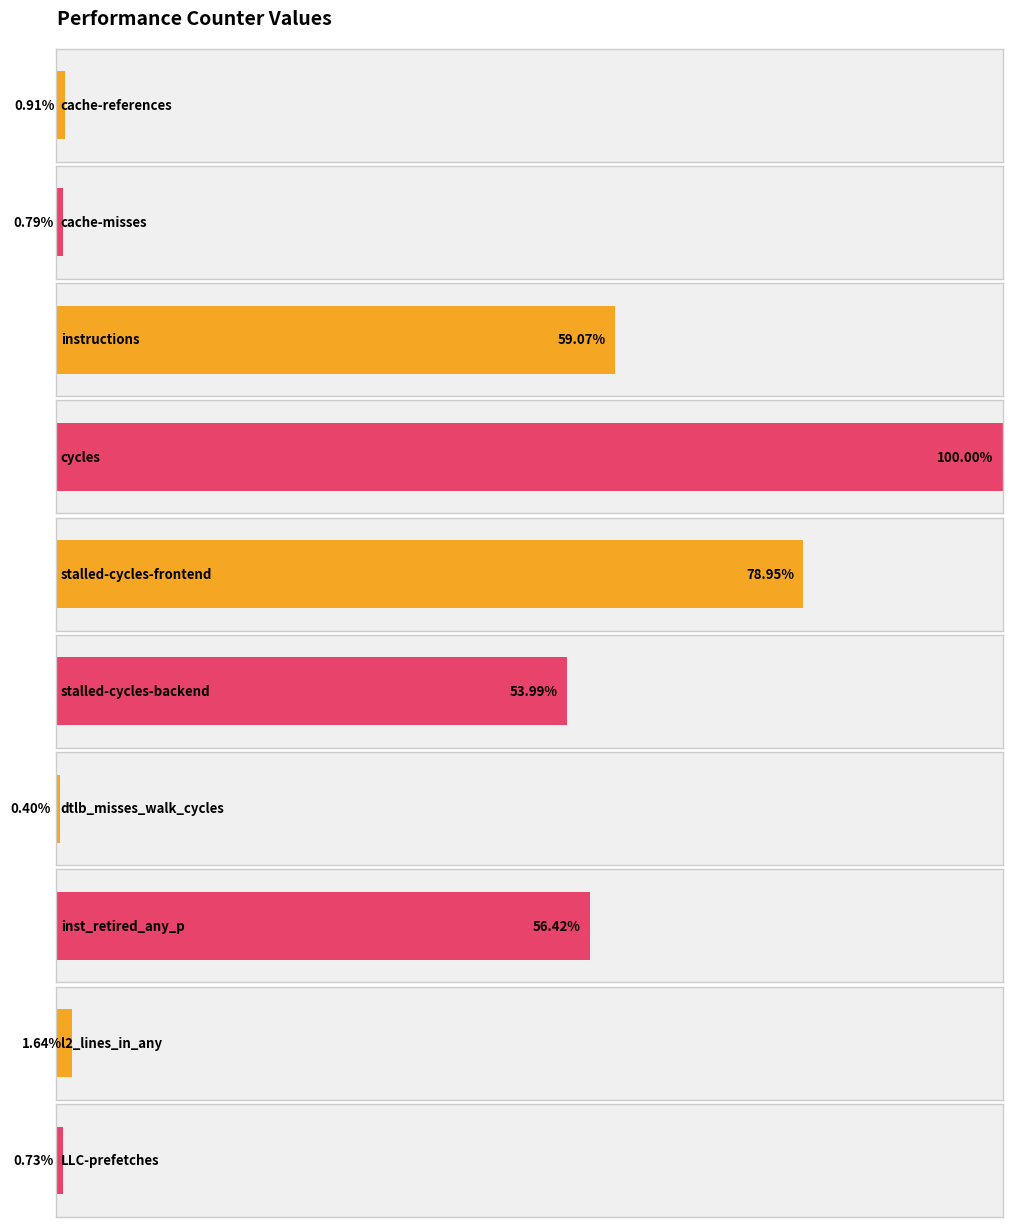

Is it true that the value at stalled-cycles-frontend is 55447987914?

False